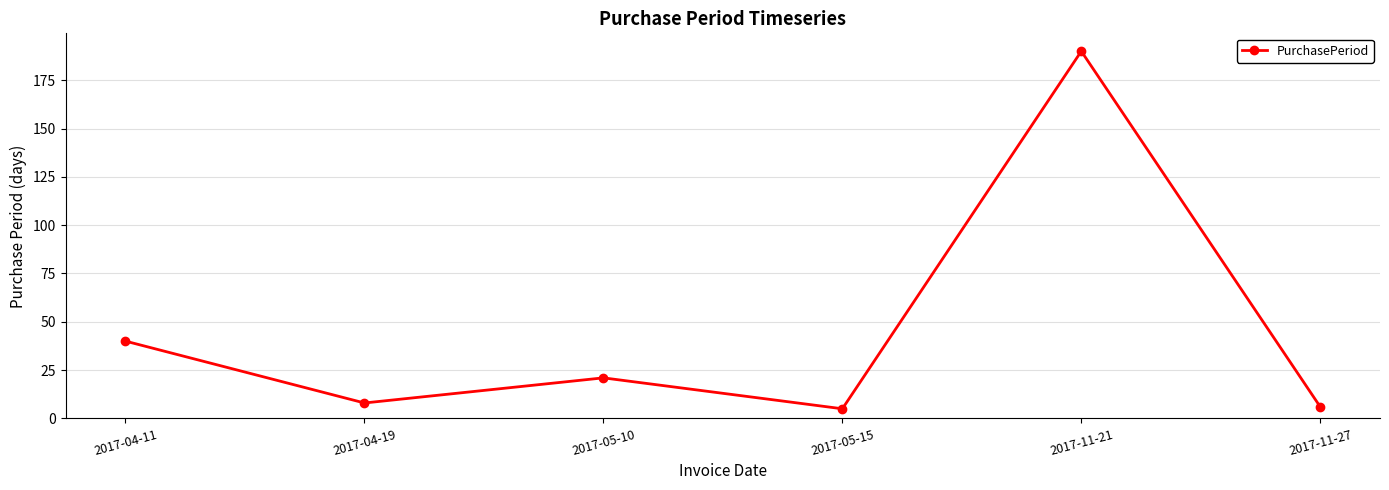

The value at 2017-04-11 is 40. True or false?

True